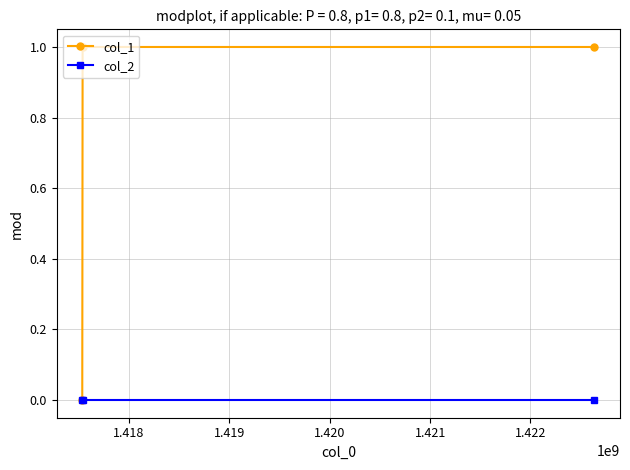

Which series has the largest total across all categories?

col_1